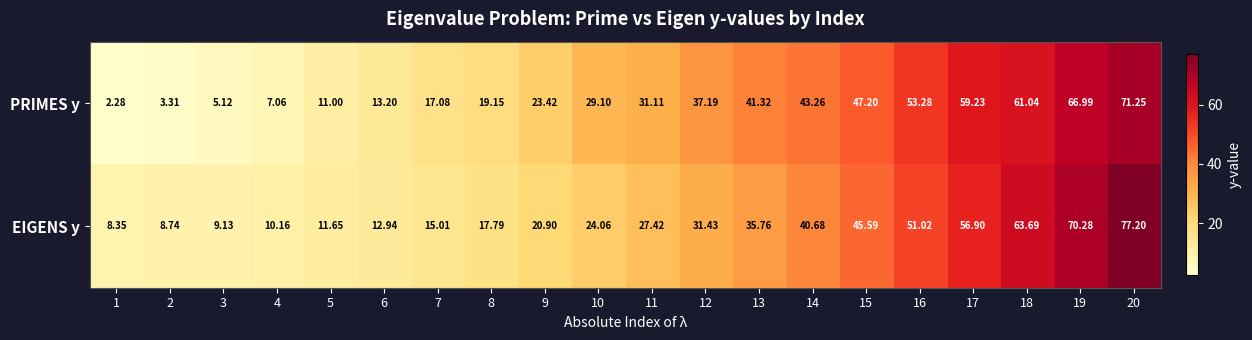

Which series has the largest total across all categories?

PRIMES y